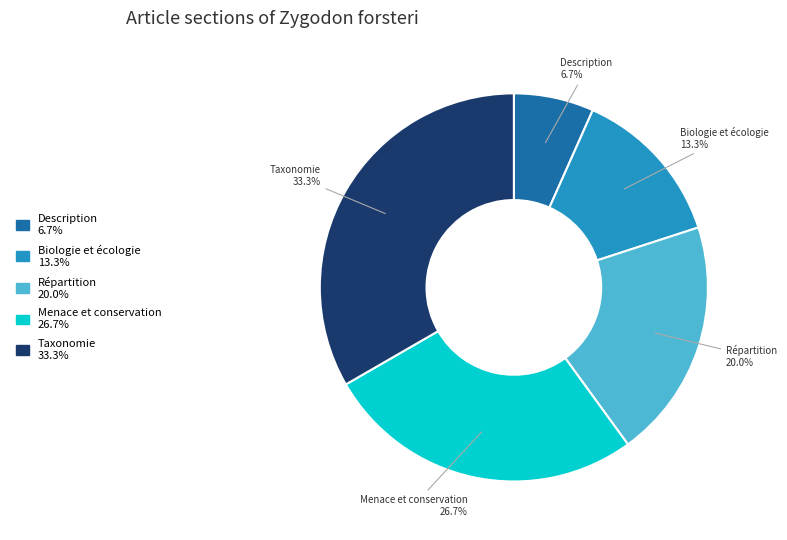

What percentage is the Menace et conservation slice, to the nearest percent?

27%